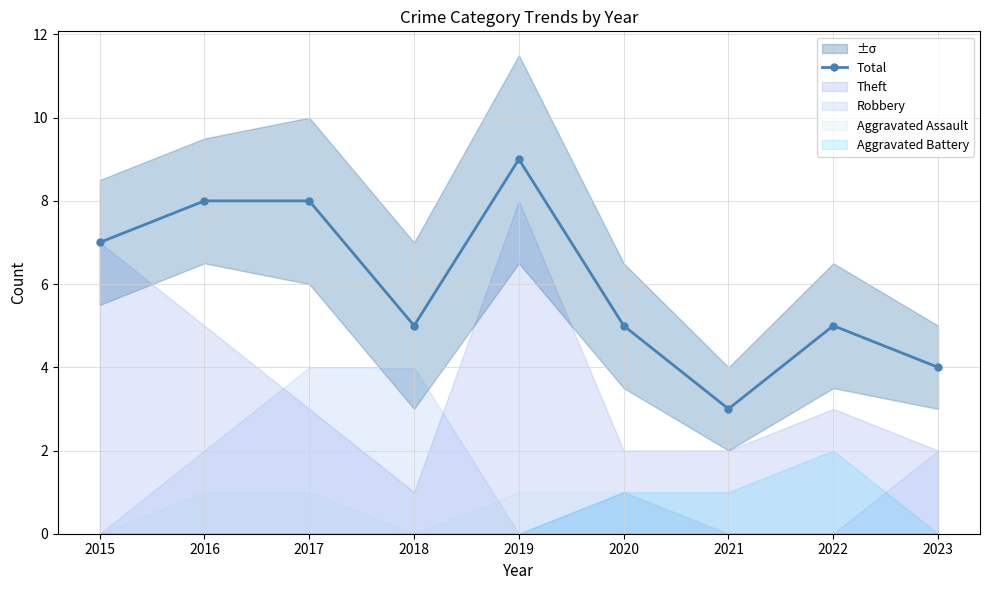

What is the change in value from 2021 to 2022?

+2